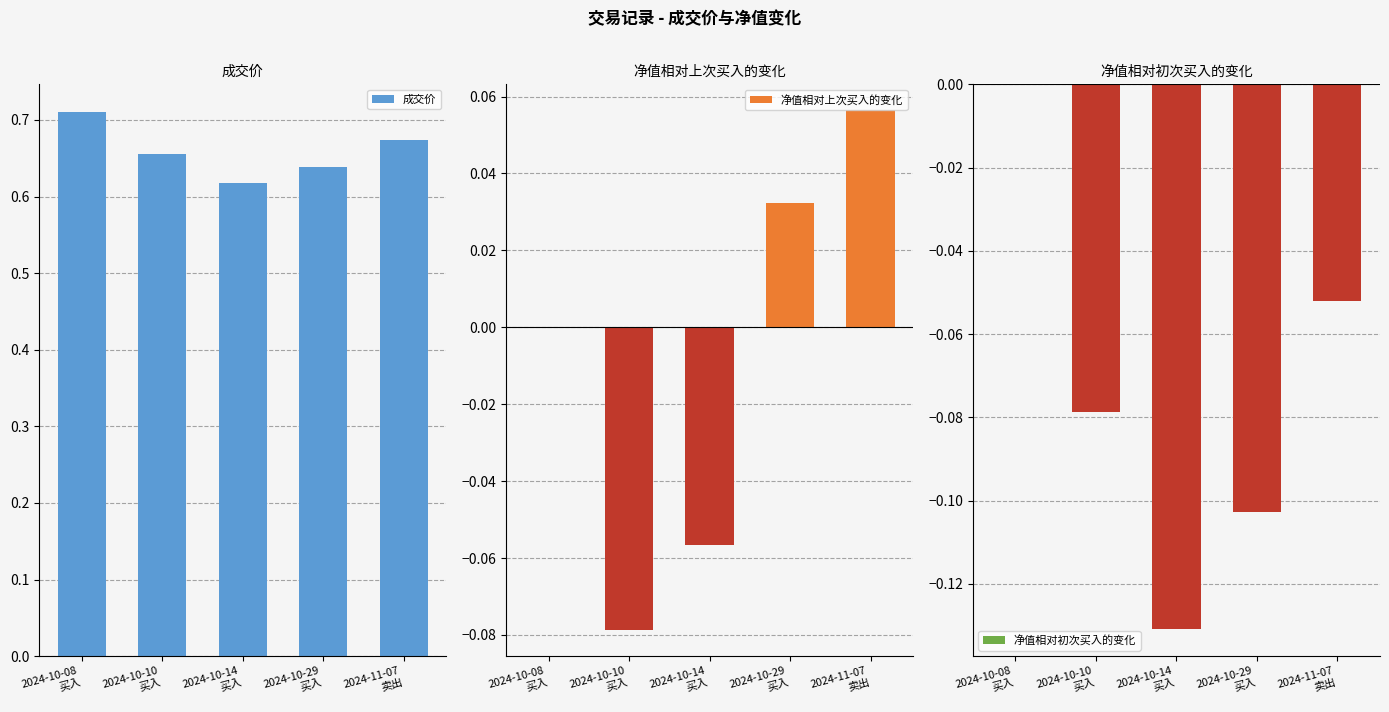

Where does the 净值相对上次买入的变化 series first go above 0?

2024-10-29
买入